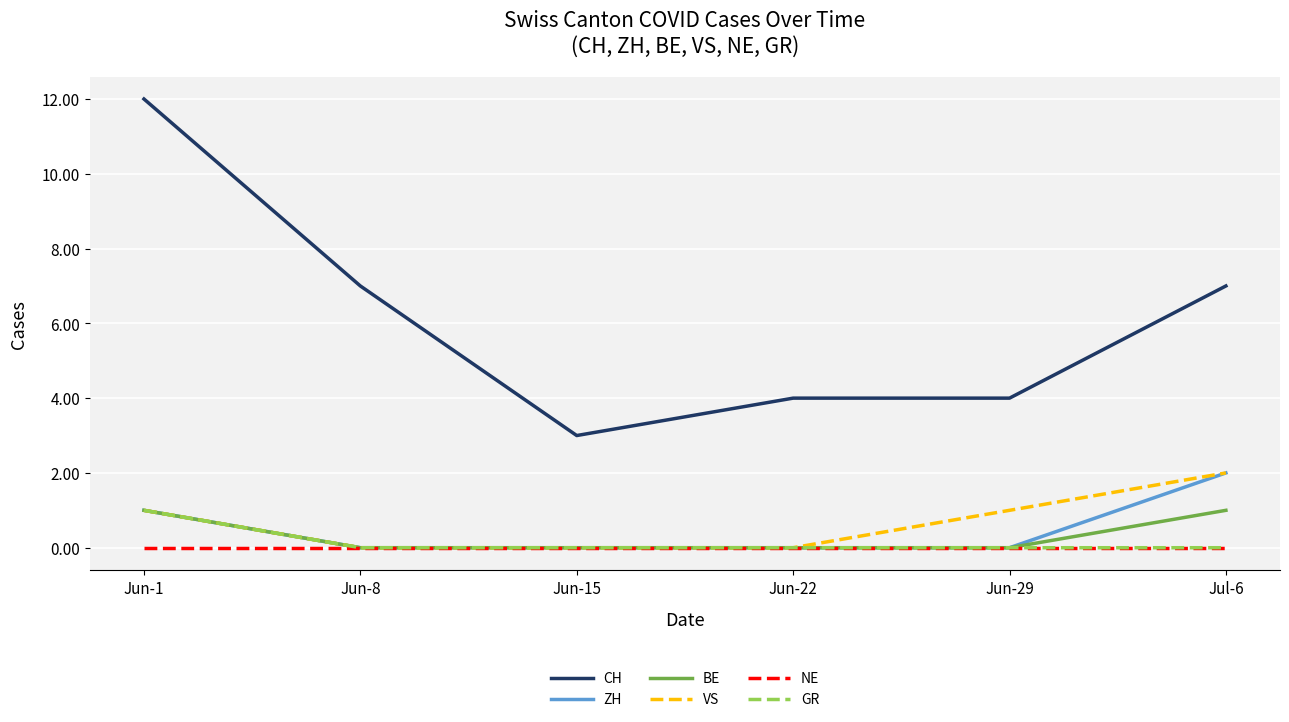

True or false: BE has a value of 0 at Jun-29.

True